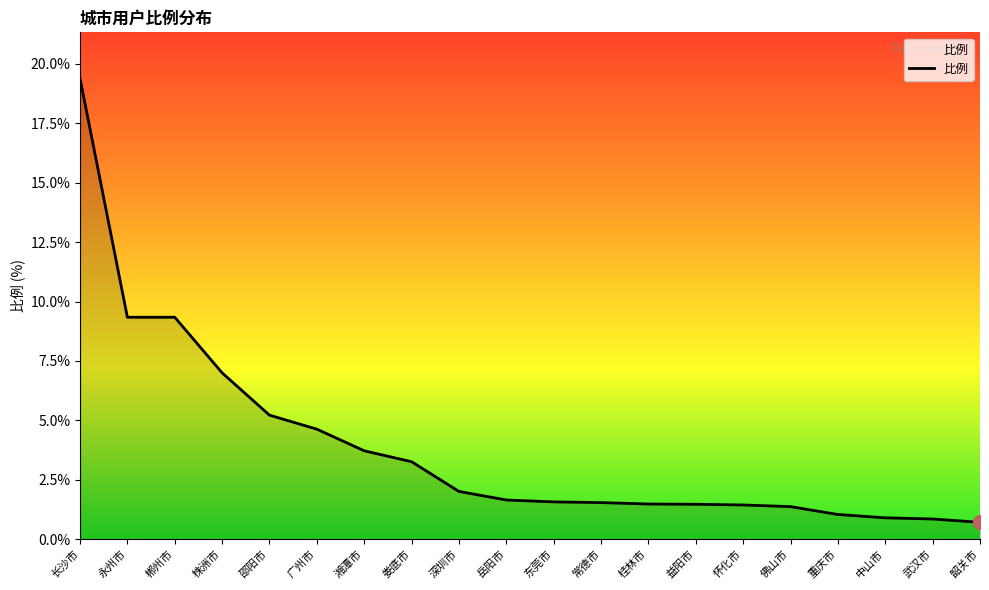

The value at 邵阳市 is 5.2. True or false?

True